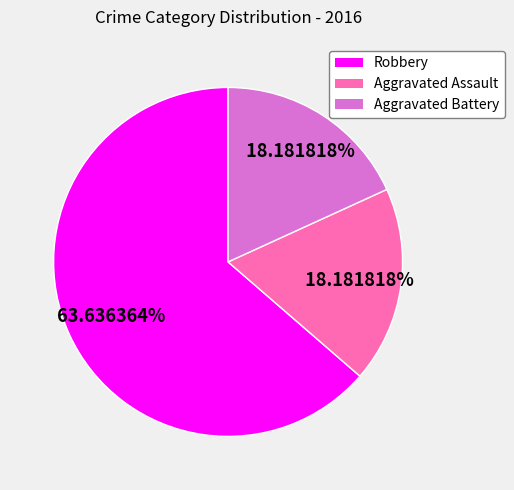

How much of the chart is everything except Aggravated Battery?

81.8%